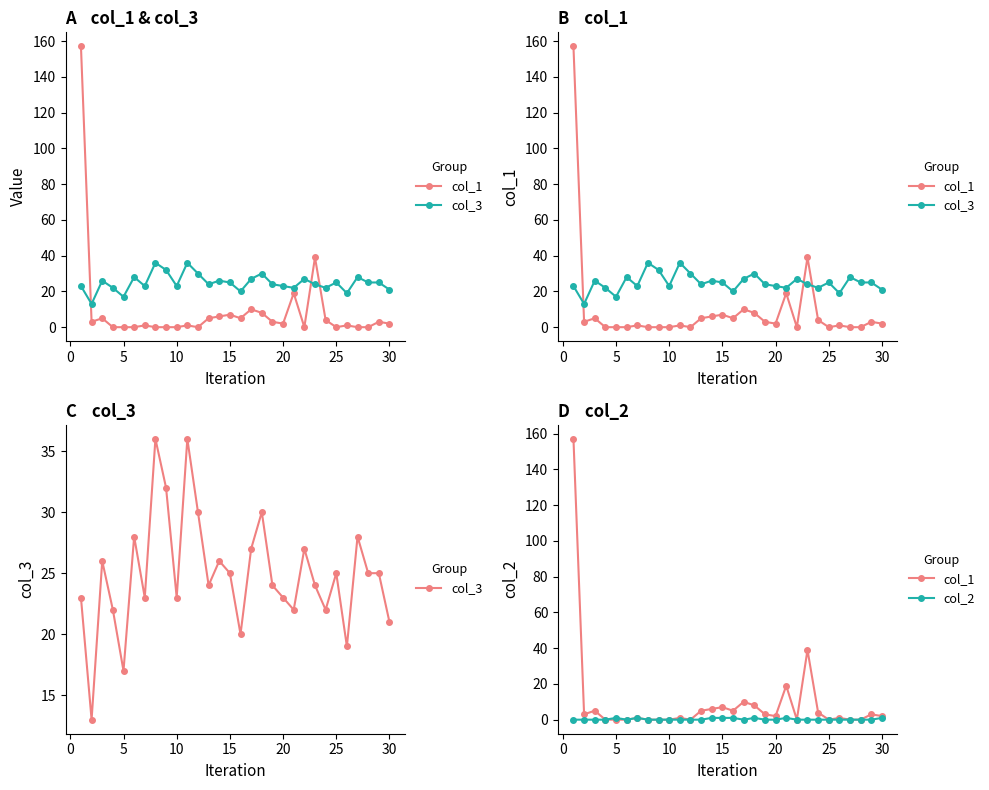

Does the chart have visible grid lines?

No